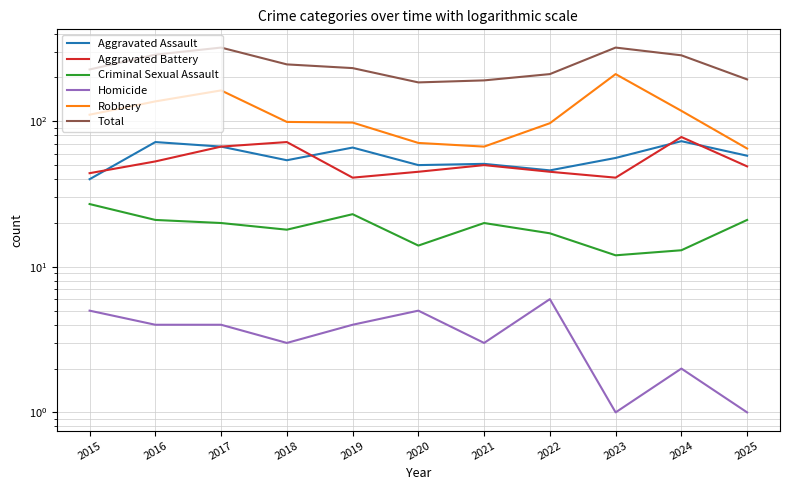

True or false: Robbery and Aggravated Assault cross at least once.

False